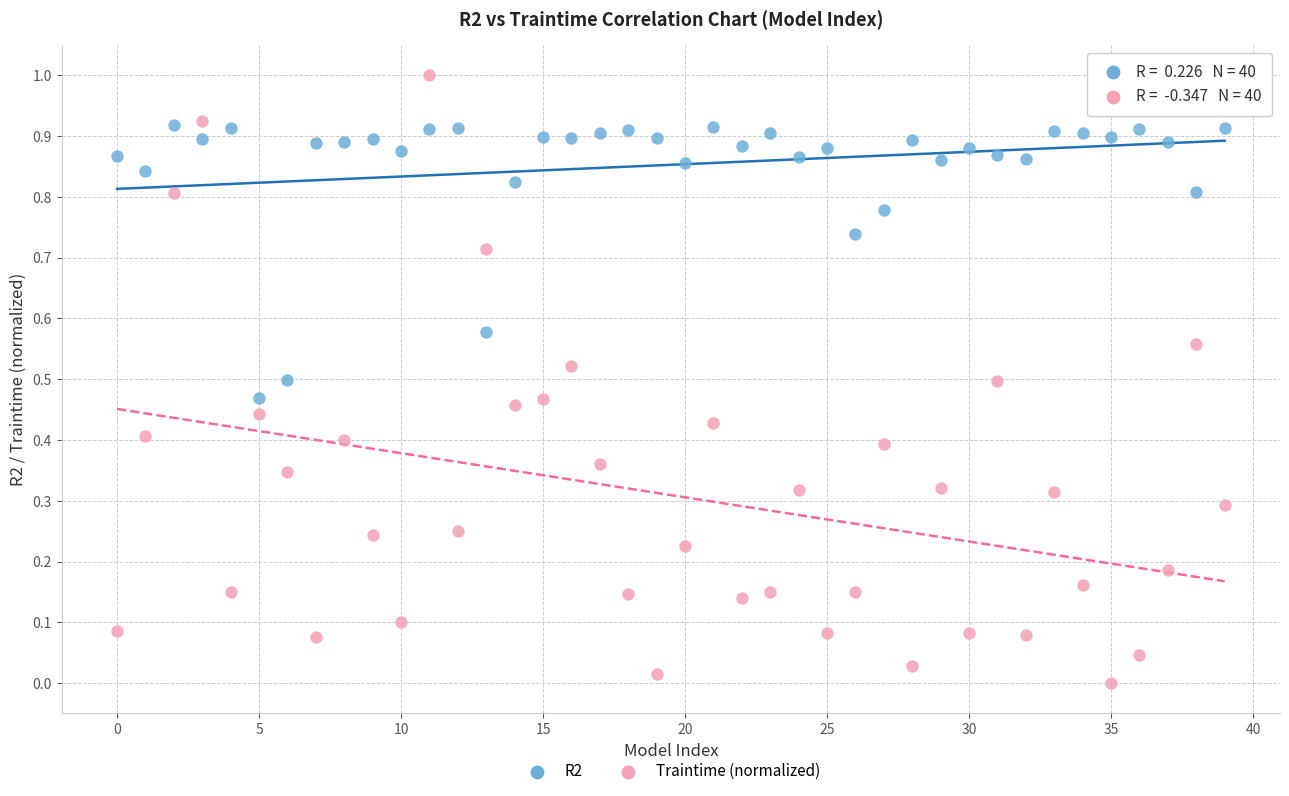

Which series has the widest spread of Y values?

Traintime (normalized)